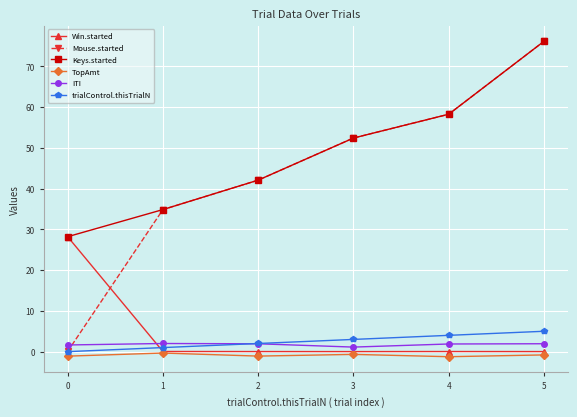

The Mouse.started series shows 38.5 at 4. True or false?

False